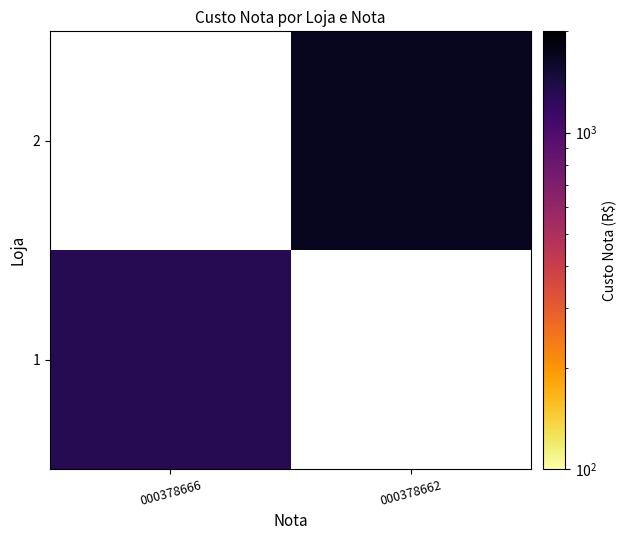

Rank the series by their maximum value, from lowest to highest.

1, 2